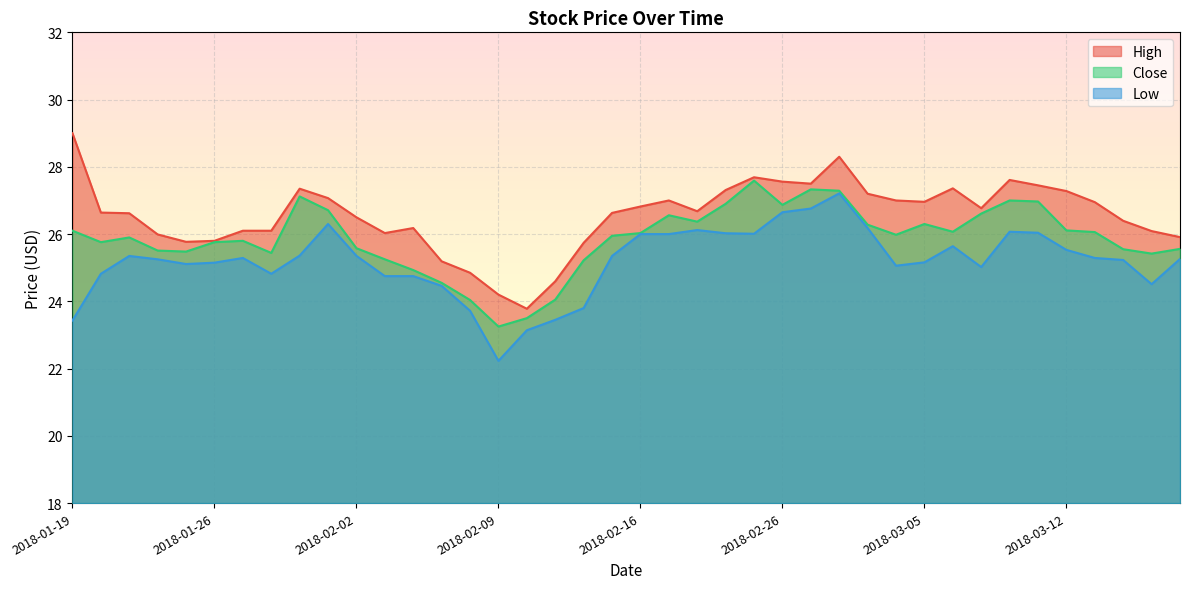

At which category is the sum across all series the highest?

2018-02-28